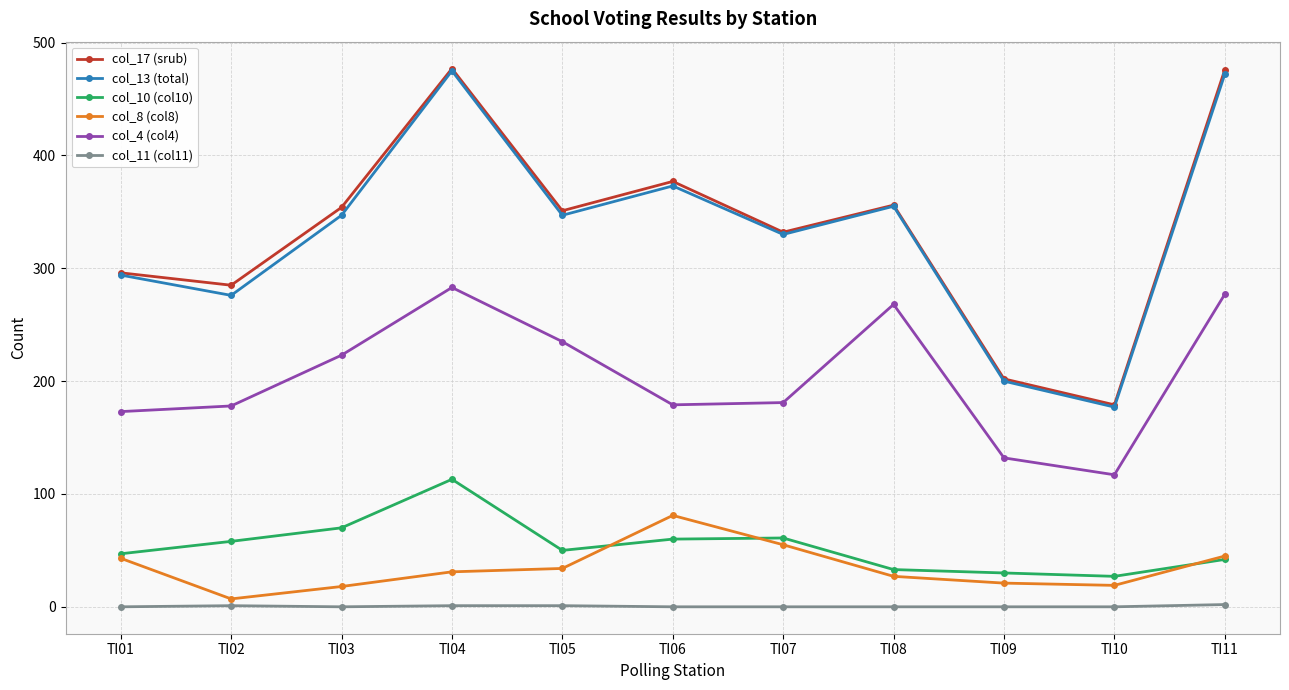

Is this an area chart (filled region under the line)?

No